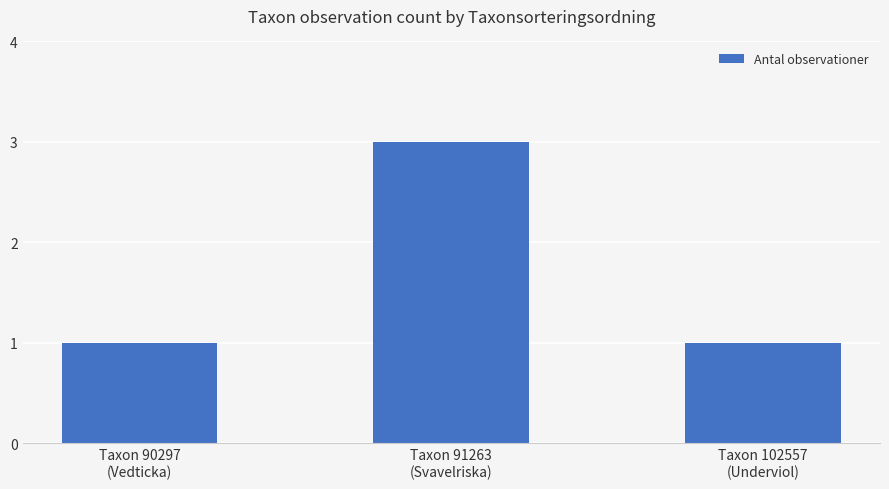

What is the smallest value displayed?

1